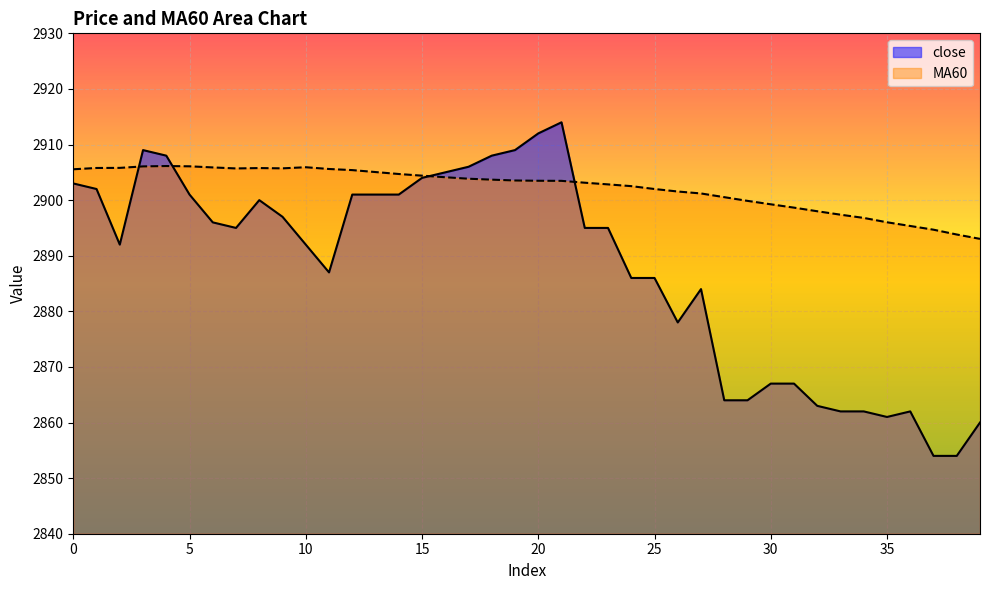

What is the total value across all series at 15?

5808.4